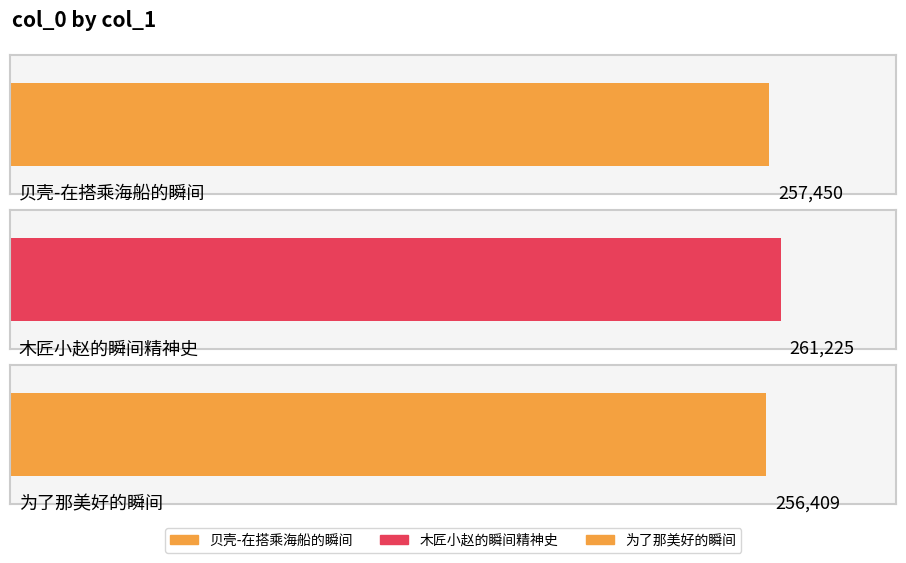

What is the sum of the values at 木匠小赵的瞬间精神史 and 贝壳-在搭乘海船的瞬间?

518675